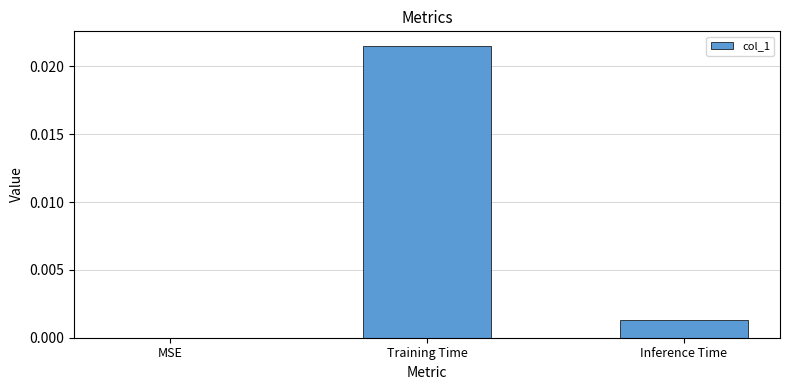

Is it true that the value at MSE is 0.0?

True